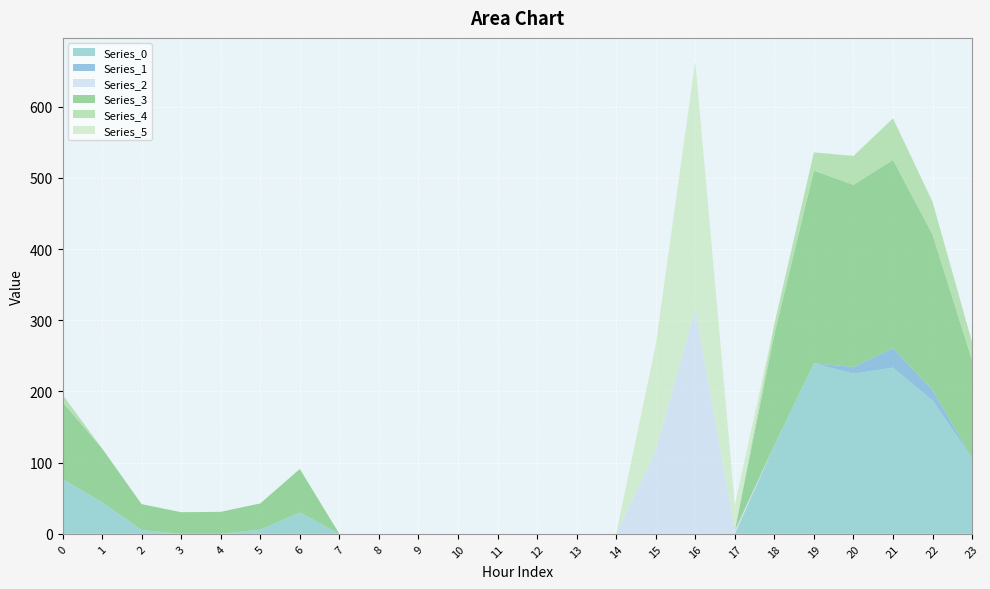

Reading right to left, extract all data points from this chart.

Series_0: 106.3	187.3	233.4	224.9	239.5	124.6	0.0	0.0	0.0	0.0	0.0	0.0	0.0	0.0	0.0	0.0	0.0	30.0	5.8	0.0	0.0	5.3	44.5	77.0
Series_1: 0.0	14.9	27.4	9.5	0.0	0.0	0.0	0.0	0.0	0.0	0.0	0.0	0.0	0.0	0.0	0.0	0.0	0.0	0.0	0.0	0.0	0.0	0.0	0.0
Series_2: 0.0	0.0	0.0	0.0	0.0	0.0	4.5	316.2	117.2	0.0	0.0	0.0	0.0	0.0	0.0	0.0	0.0	0.0	0.0	0.0	0.0	0.0	0.0	0.0
Series_3: 137.3	218.3	264.4	255.9	270.5	155.6	0.0	0.0	0.0	0.0	0.0	0.0	0.0	0.0	0.0	0.0	0.0	61.0	36.8	30.9	30.4	36.3	75.5	108.0
Series_4: 25.4	45.9	58.4	40.5	25.7	14.5	0.0	0.0	0.0	0.0	0.0	0.0	0.0	0.0	0.0	0.0	0.0	0.0	0.0	0.0	0.0	0.0	0.0	10.6
Series_5: 0.0	0.0	0.0	0.0	0.0	0.0	35.5	347.2	148.2	0.0	0.0	0.0	0.0	0.0	0.0	0.0	0.0	0.0	0.0	0.0	0.0	0.0	0.0	0.0